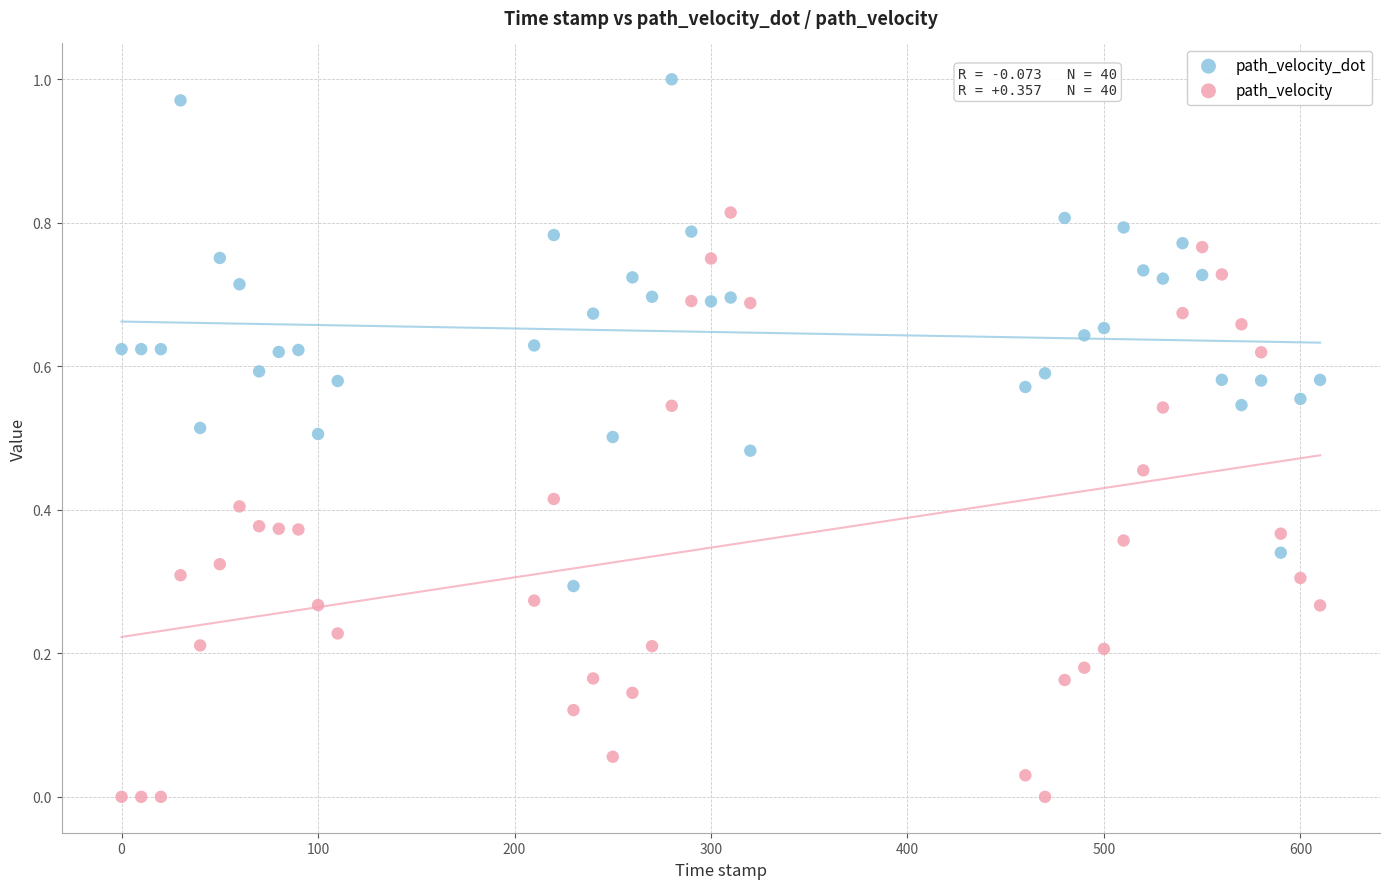

Across all data points, what is the range of X values (max minus min)?

610.0